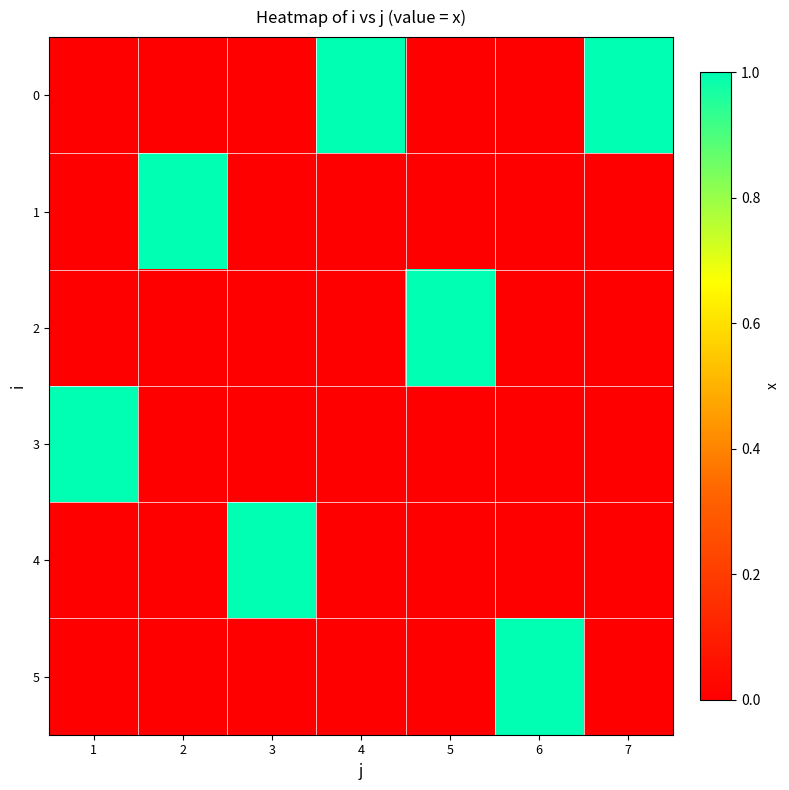

At which category is the sum across all series the highest?

1